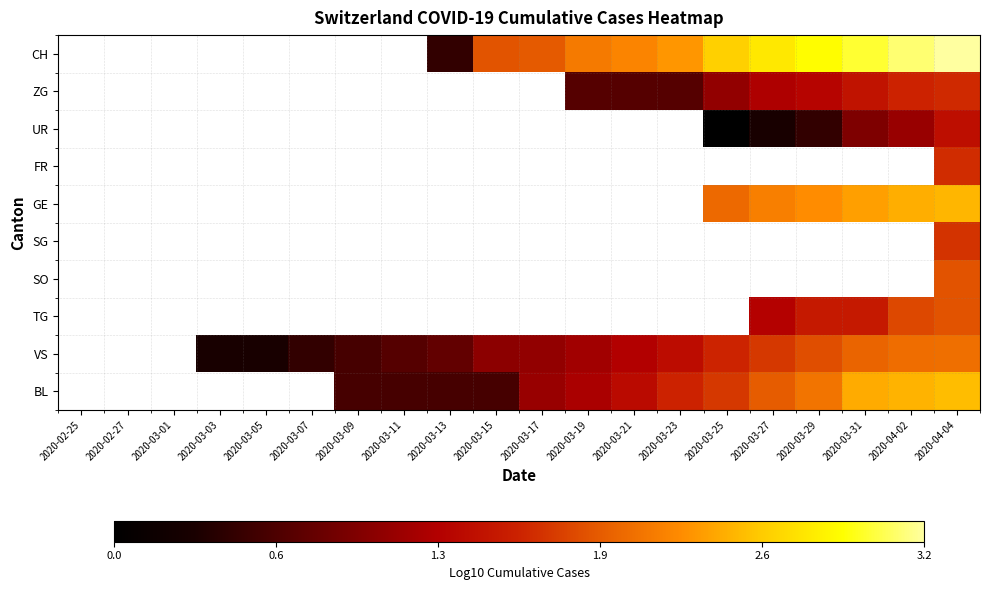

Count the number of categories in the chart.

20